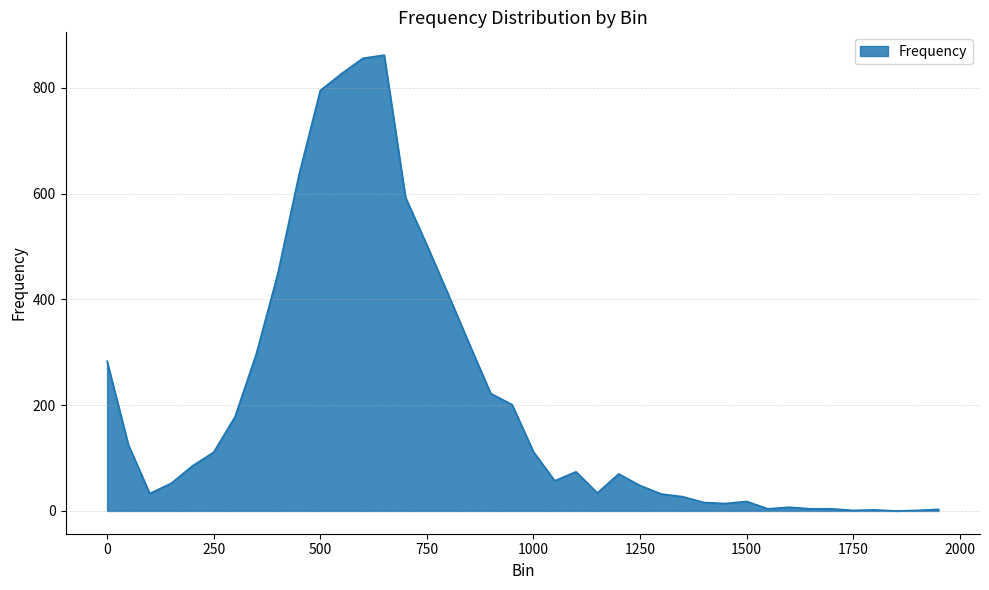

What is the difference between the maximum and minimum values?

862